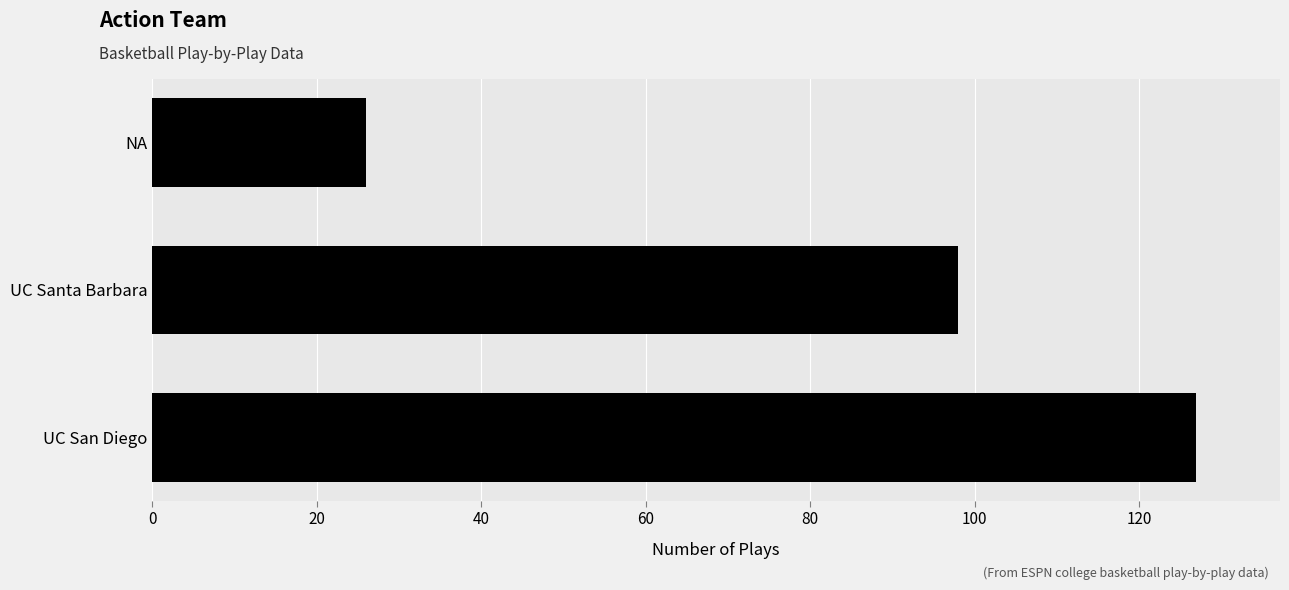

The value at UC Santa Barbara is 158. True or false?

False